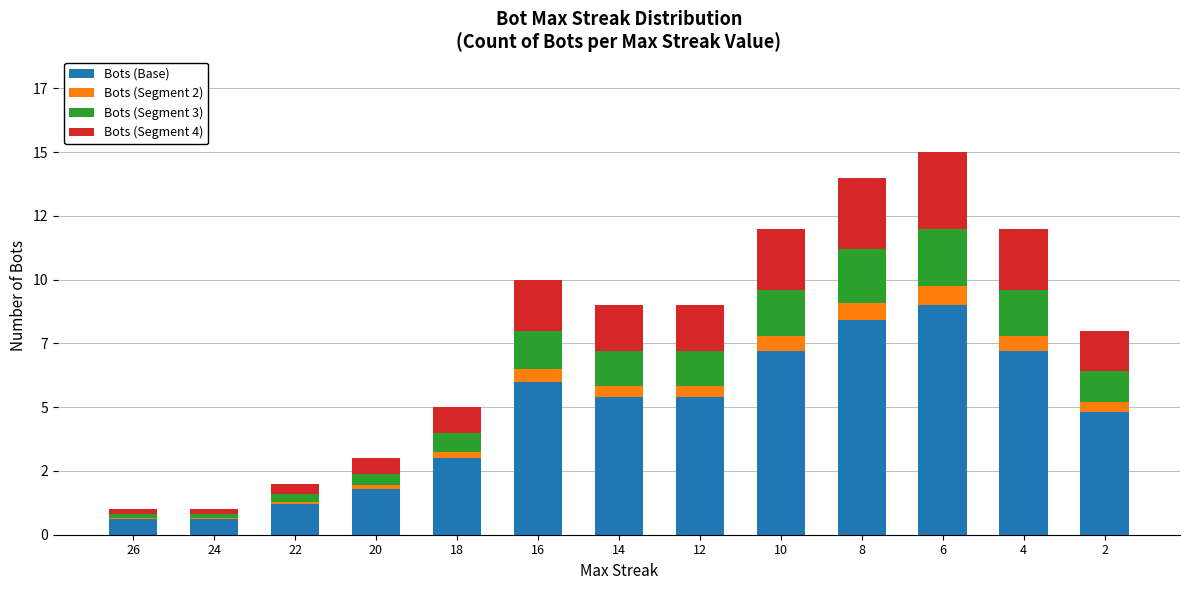

Which has a higher value, 2 or 24?

2